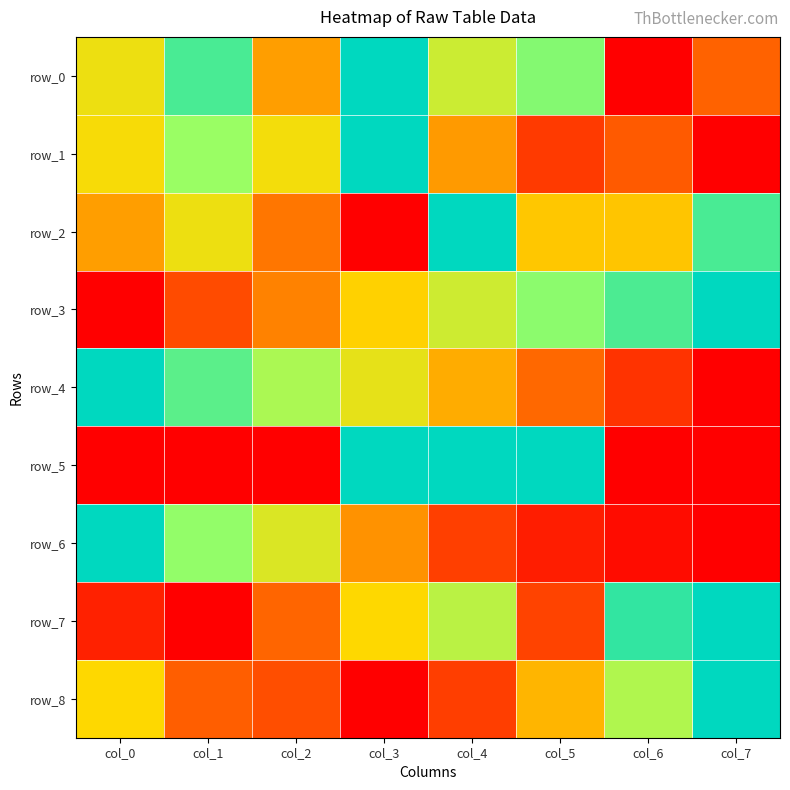

Reading right to left, what are all the values shown in this chart?

row_0: 0.2	0.0	0.8	0.6	1.0	0.4	0.9	0.5
row_1: 0.0	0.2	0.1	0.4	1.0	0.5	0.7	0.5
row_2: 0.9	0.5	0.5	1.0	0.0	0.3	0.5	0.4
row_3: 1.0	0.9	0.8	0.6	0.5	0.3	0.2	0.0
row_4: 0.0	0.1	0.3	0.4	0.6	0.7	0.9	1.0
row_5: 0.0	0.0	1.0	1.0	1.0	0.0	0.0	0.0
row_6: 0.0	0.0	0.1	0.2	0.3	0.6	0.8	1.0
row_7: 1.0	0.9	0.2	0.7	0.5	0.2	0.0	0.1
row_8: 1.0	0.7	0.4	0.2	0.0	0.2	0.2	0.5